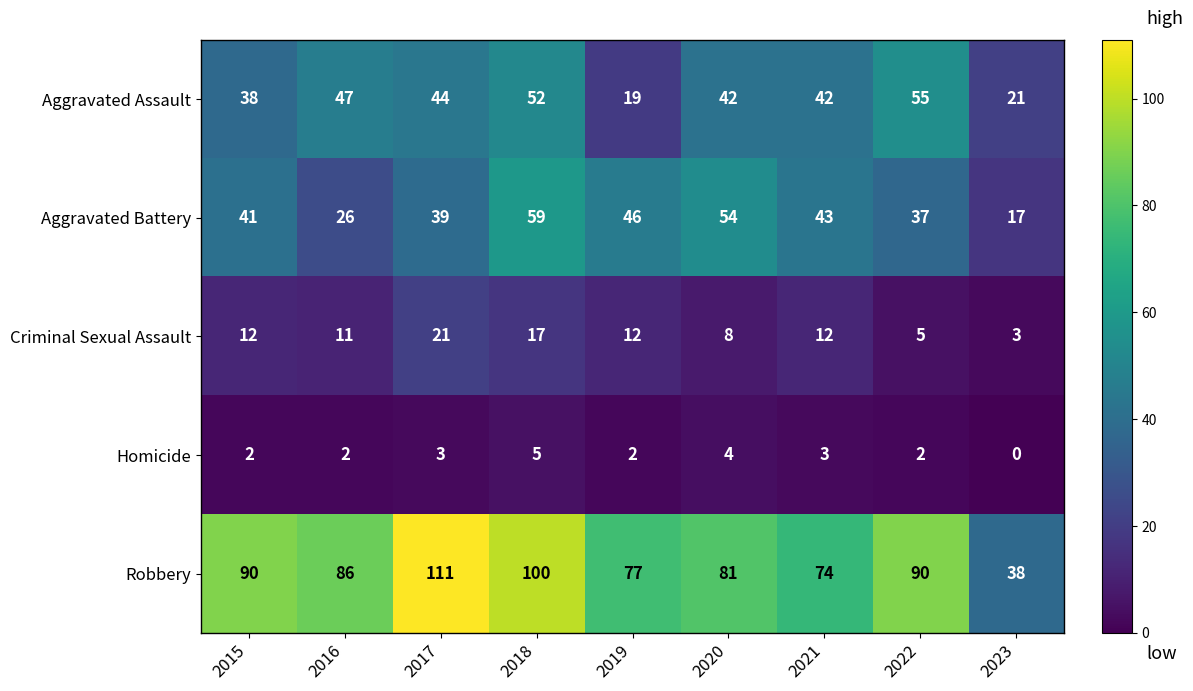

Count the number of categories in the chart.

9